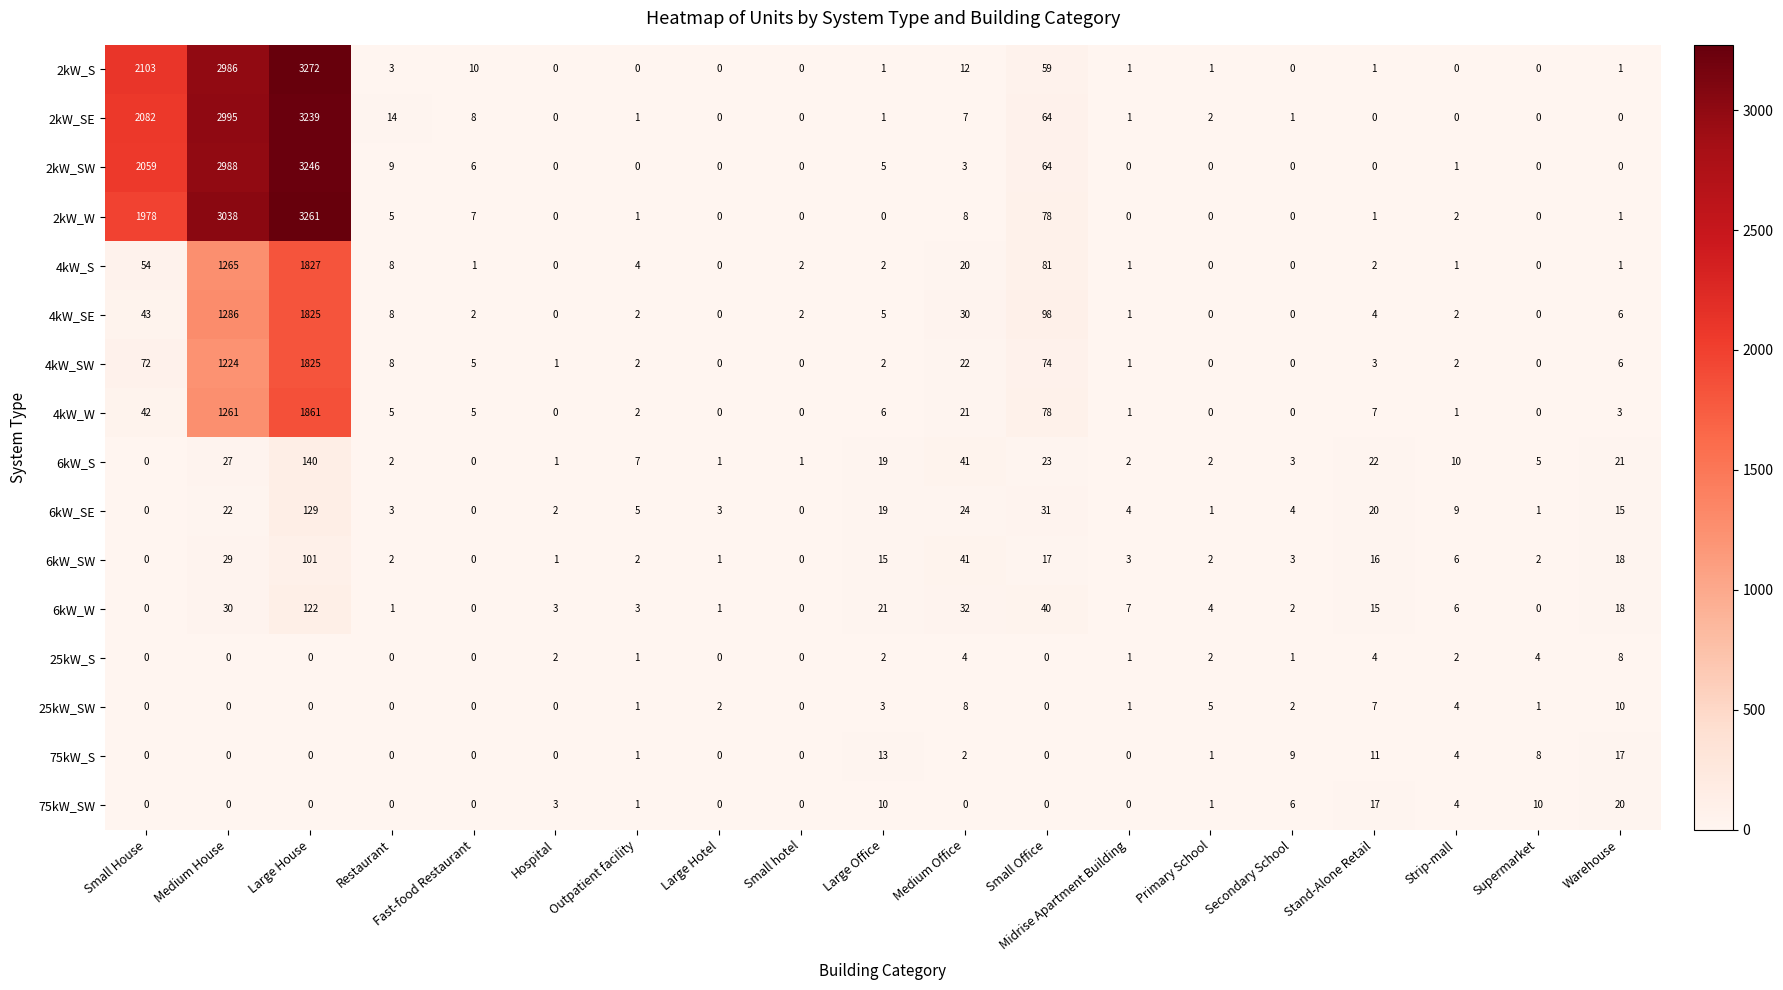

What is the spread (max minus min) of values at Warehouse?

21